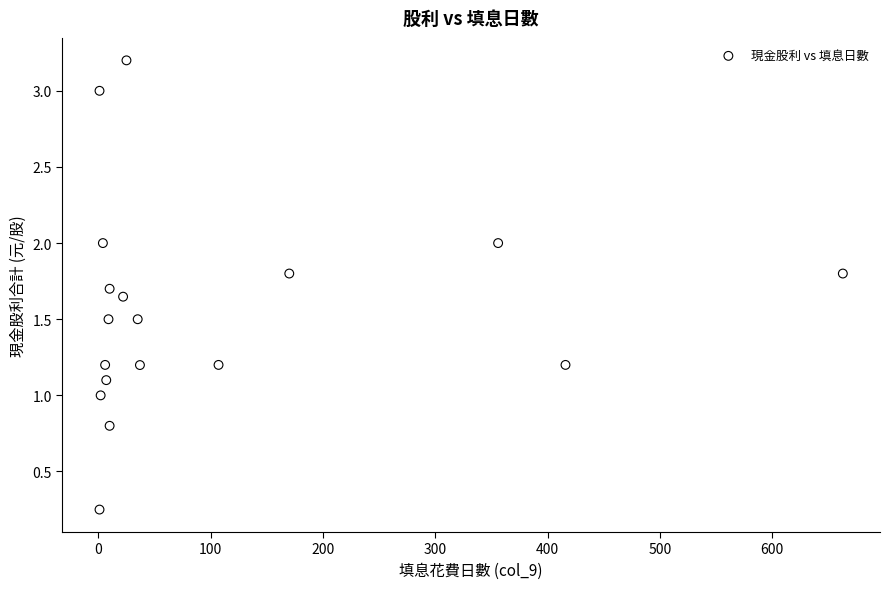

What is the range of X values (max minus min)?

662.0